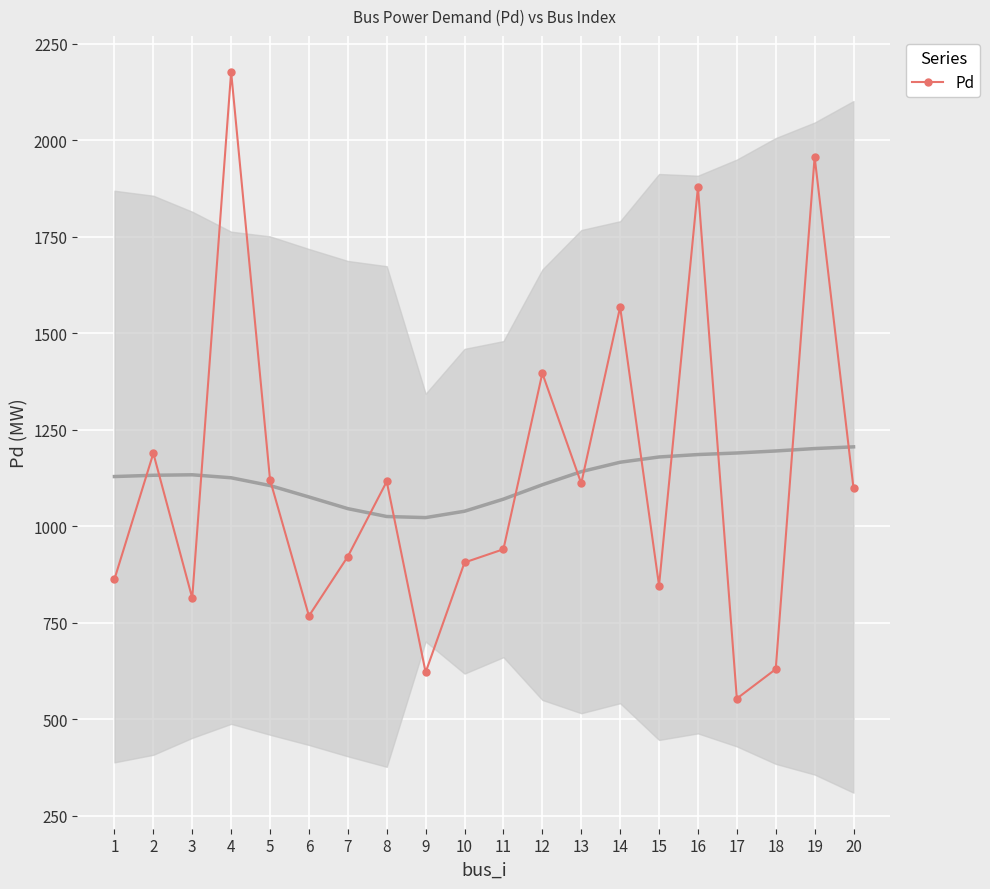

What is the sum of the values at 16 and 9?

2499.9